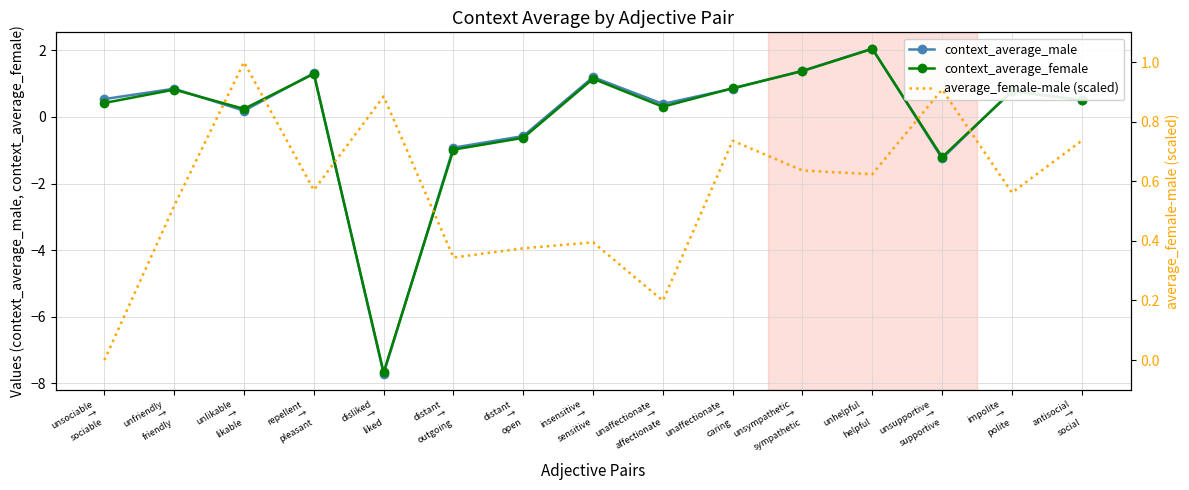

At which category does the chart reach its peak across all series?

unhelpful
→
helpful